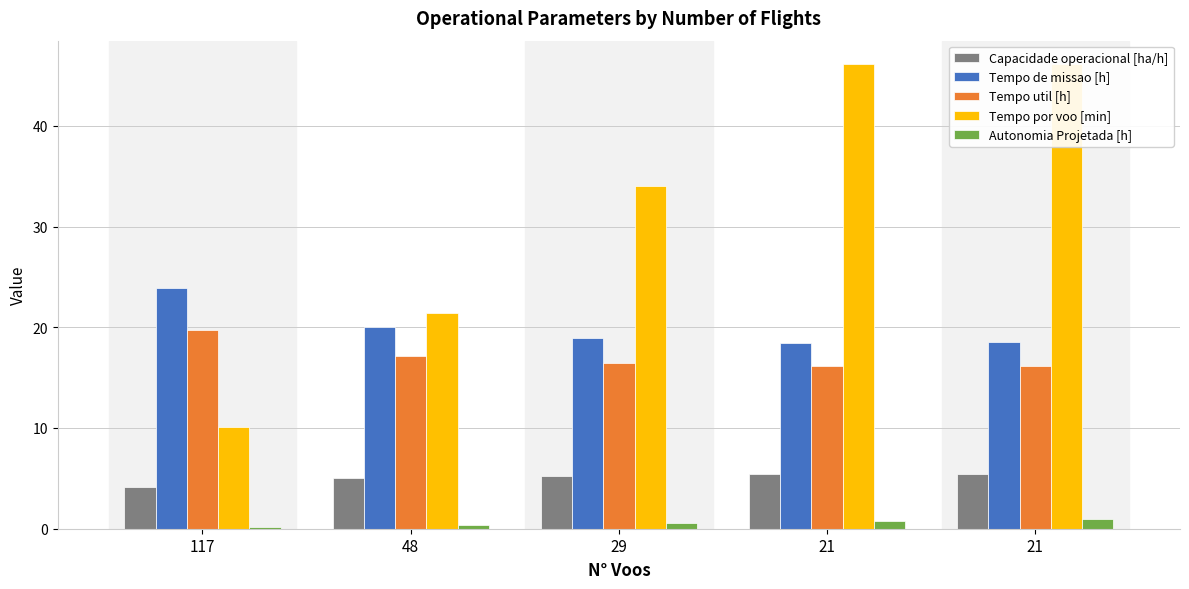

What is the difference between the highest and lowest values at 21?

45.4